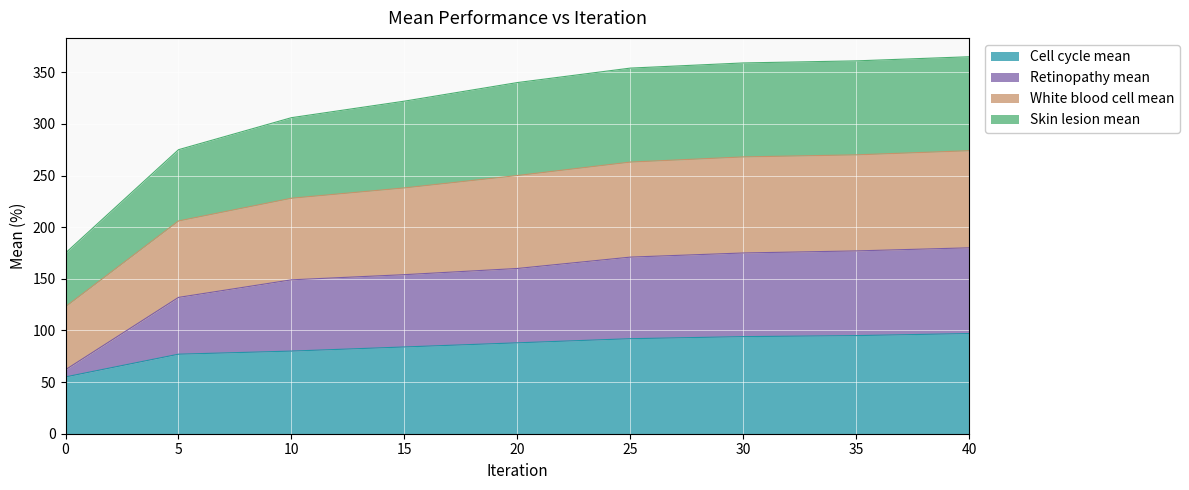

The value of Cell cycle mean at 5 is 77. True or false?

True